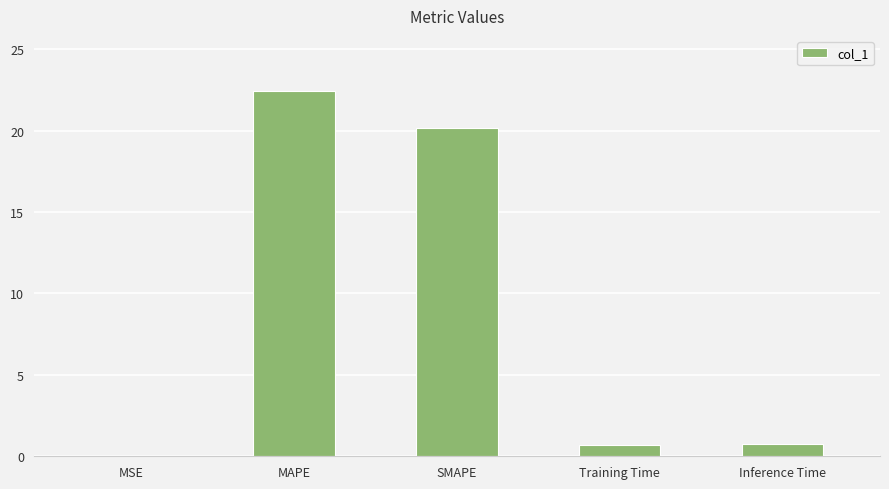

The chart shows a value of 22.5 at MAPE. True or false?

True